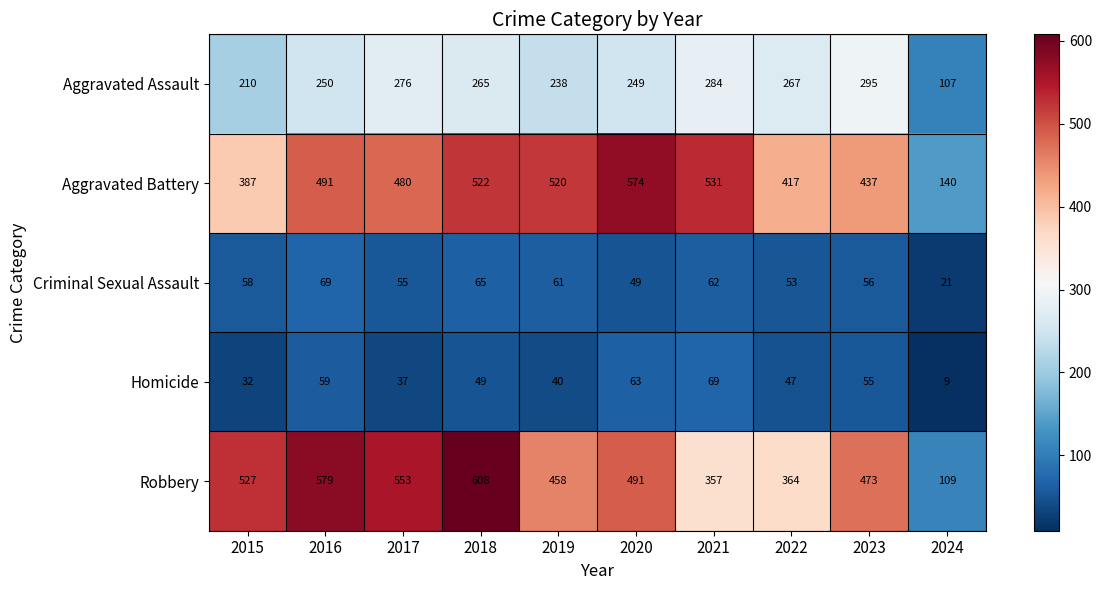

What is the sum of all Homicide values?

460